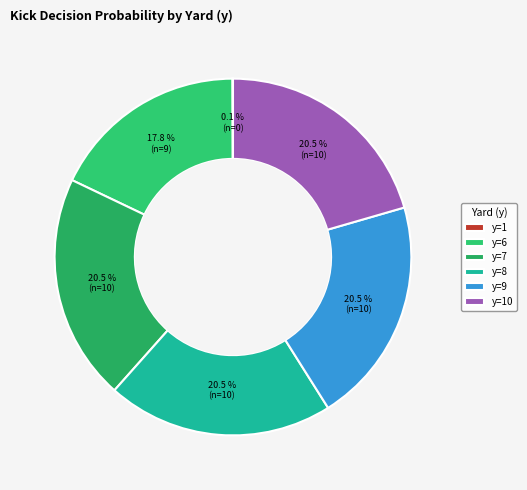

Which slice is the largest?

7